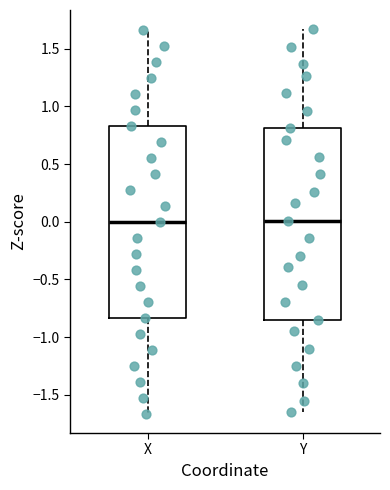

Where is the lower edge of the box for X on the y-axis? The values are not printed on the chart, so give them approximately, as read against the axis.

-0.85